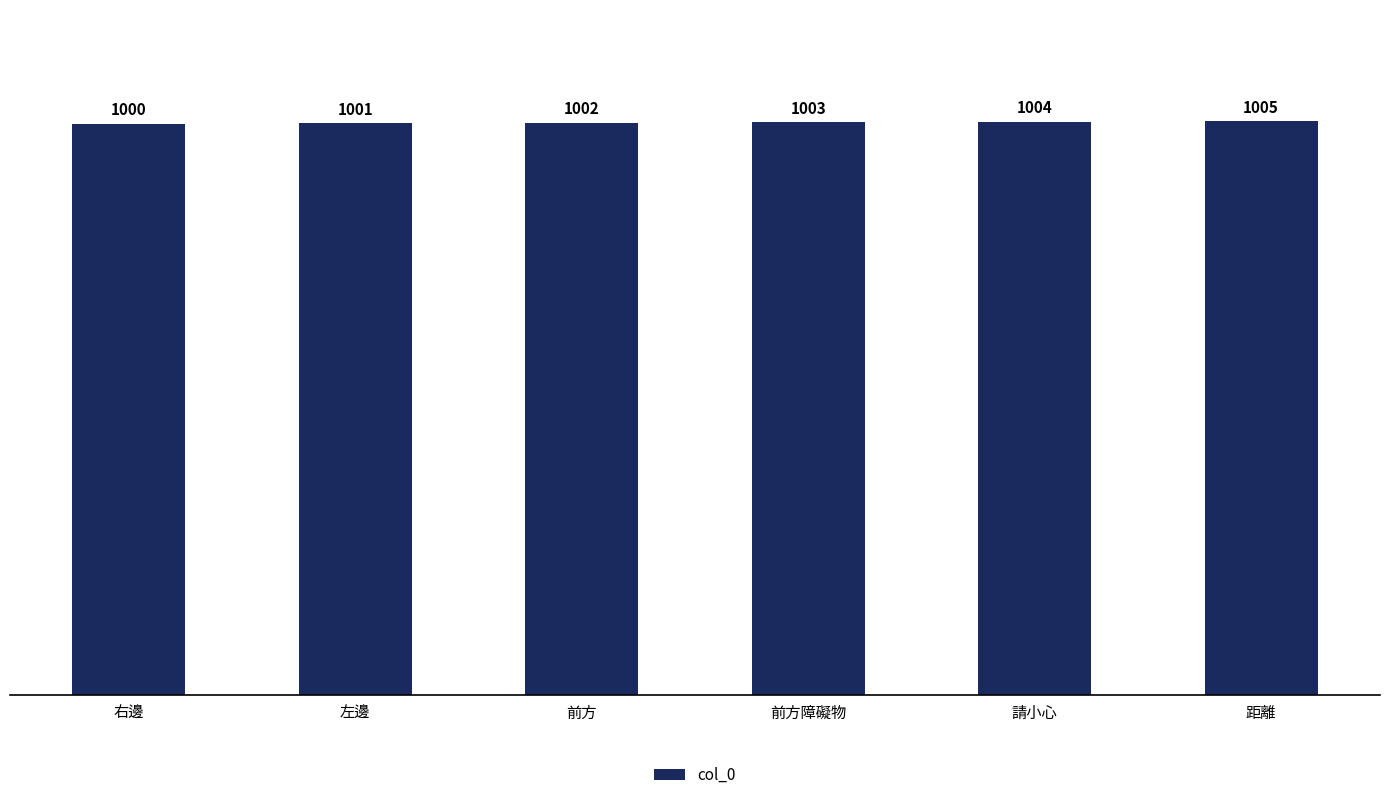

Rank the categories by value from lowest to highest.

右邊, 左邊, 前方, 前方障礙物, 請小心, 距離